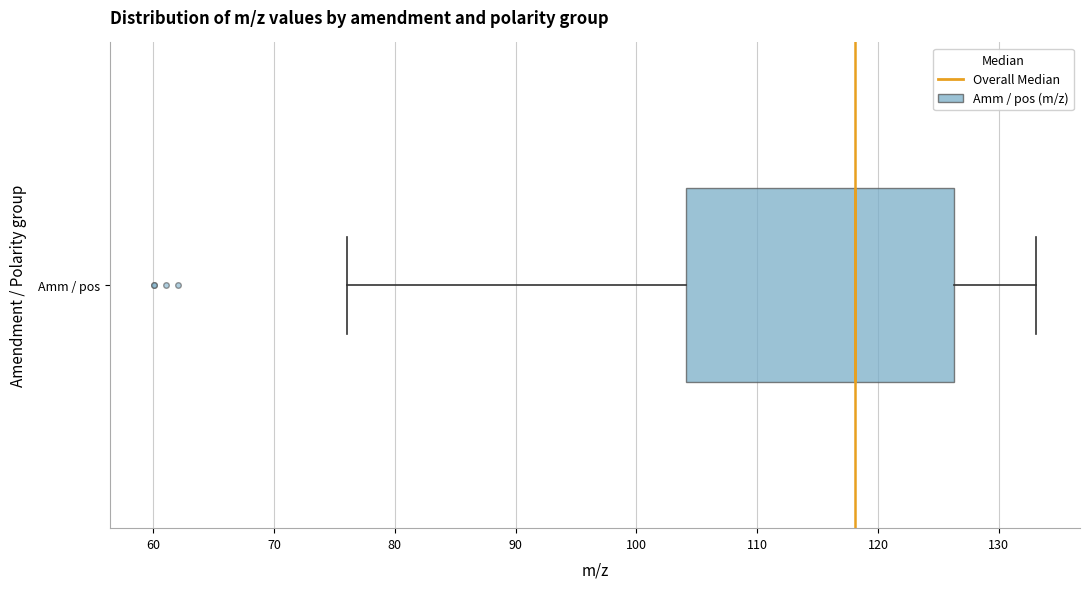

Read this box plot against the x-axis: the position of the median line, the range covered by the box, and the ends of both whiskers. The values are not printed on the chart, so give them approximately, as read against the axis.

median 118, box 104 to 126, whiskers 76 to 133